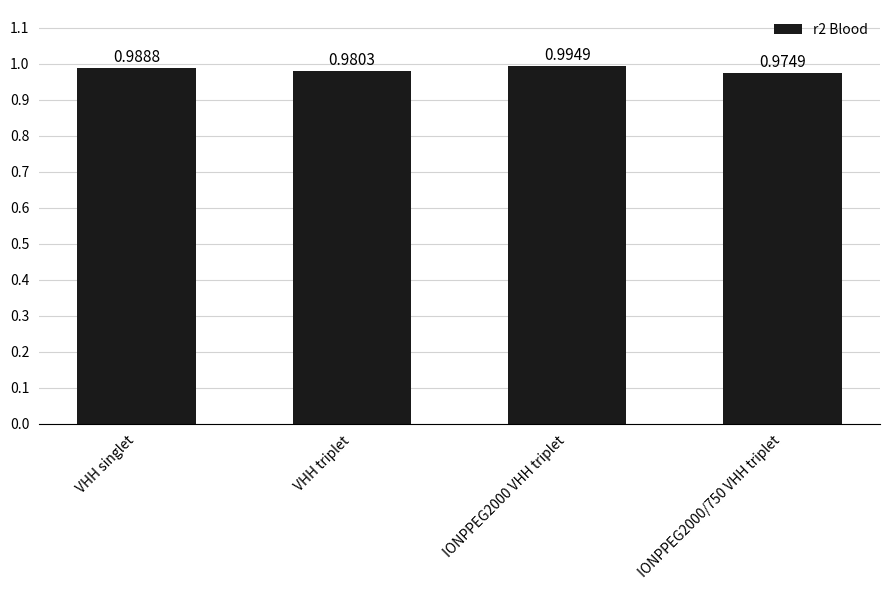

Which category has the lowest value across all series?

IONPPEG2000/750 VHH triplet